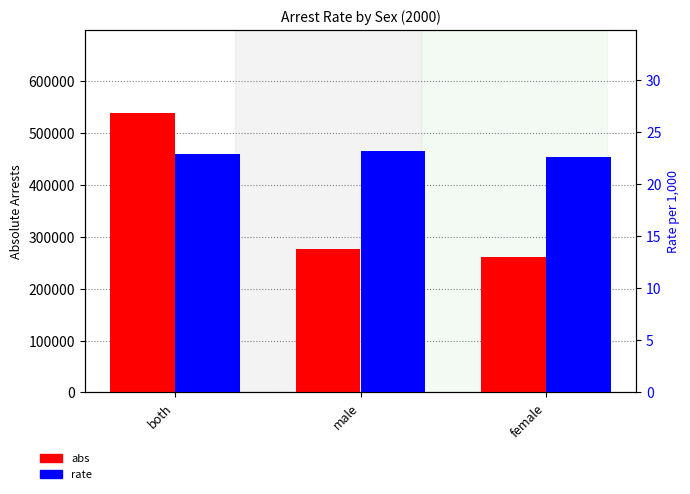

How many values in the abs series are below 277402?

1